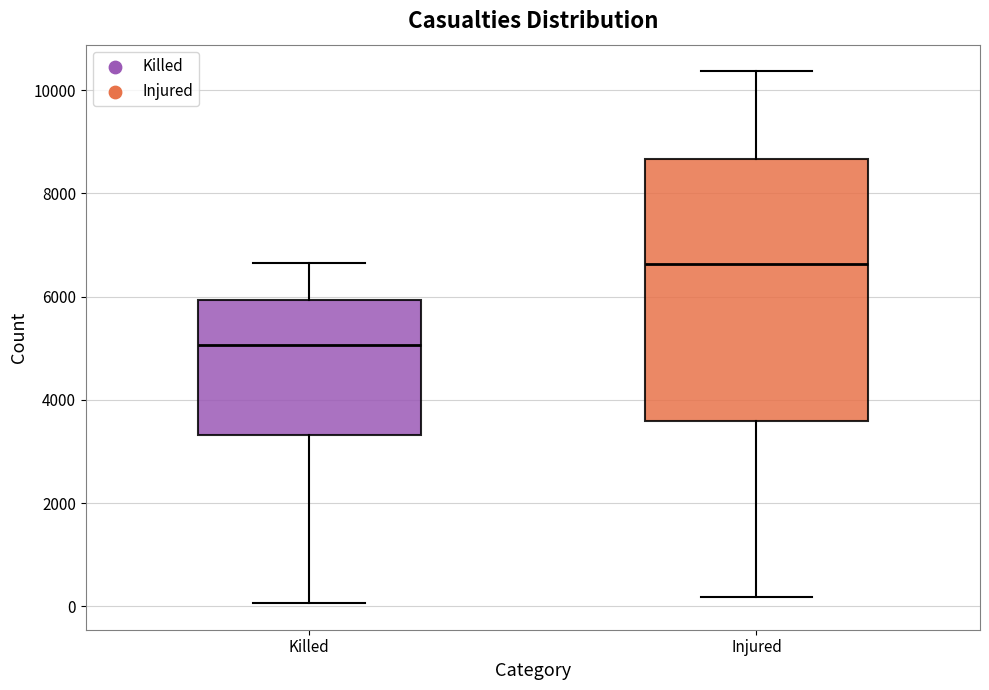

Comparing the boxes themselves (not the whiskers), which one is the tallest?

Injured